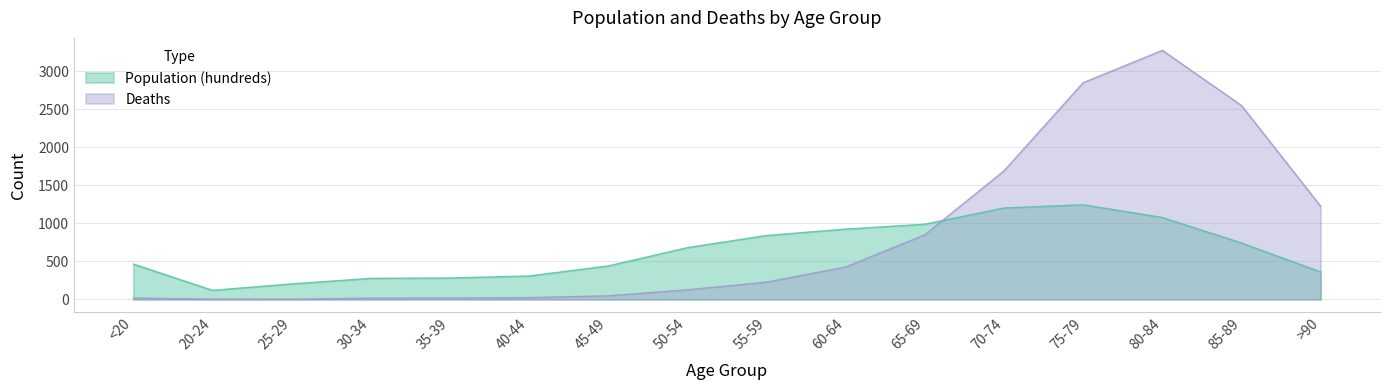

What is the sum of the Population (hundreds) values at 50-54 and 40-44?

988.1